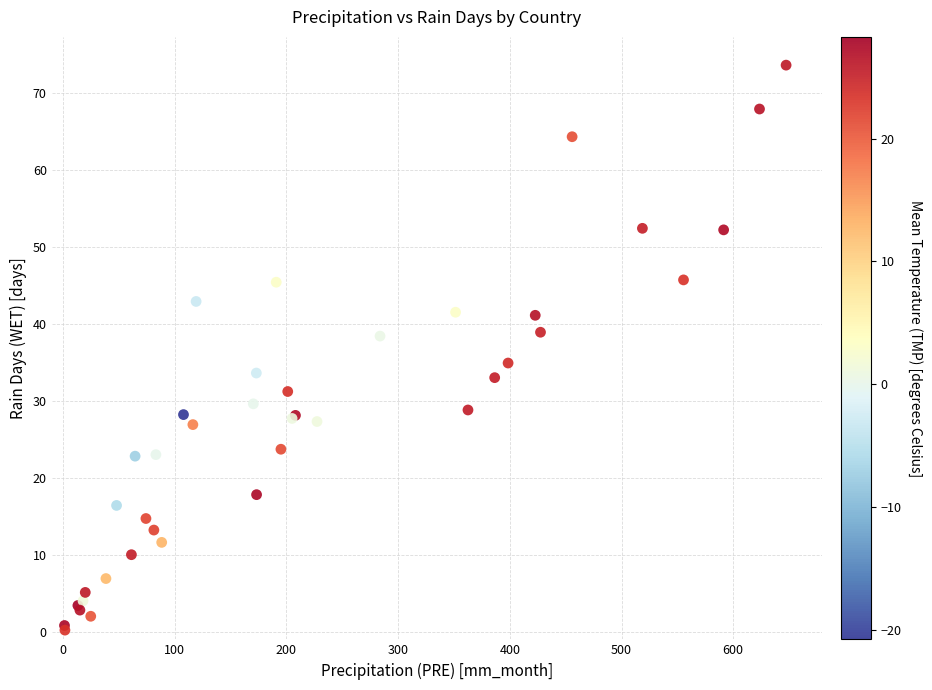

What Y value in the scatter plot is closest to 36?

34.9